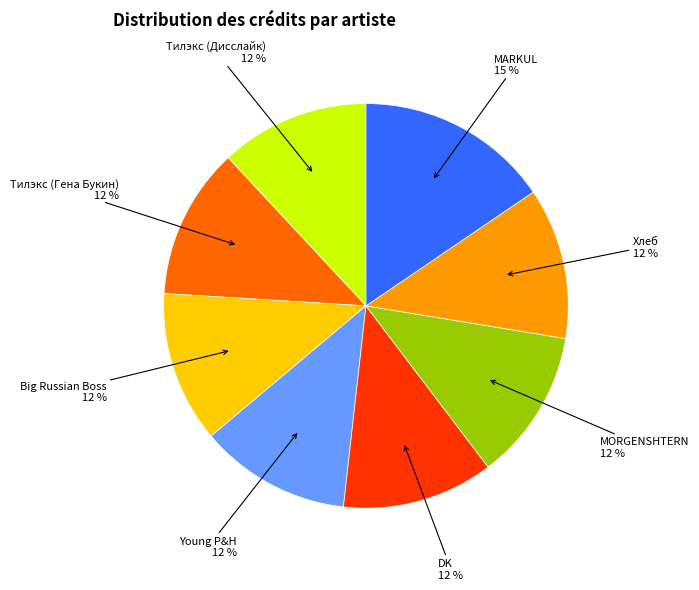

What is the ratio of the value at Тилэкс (Гена Букин) to the value at DK?

1.0